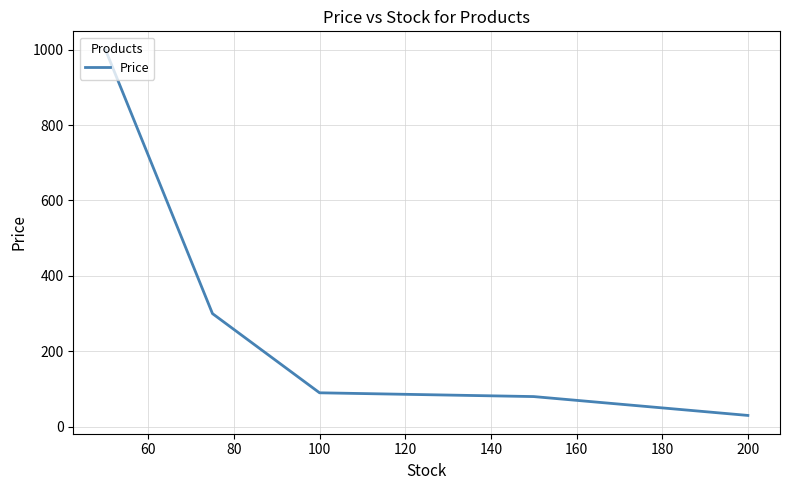

What is the sum of all values?

1500.0